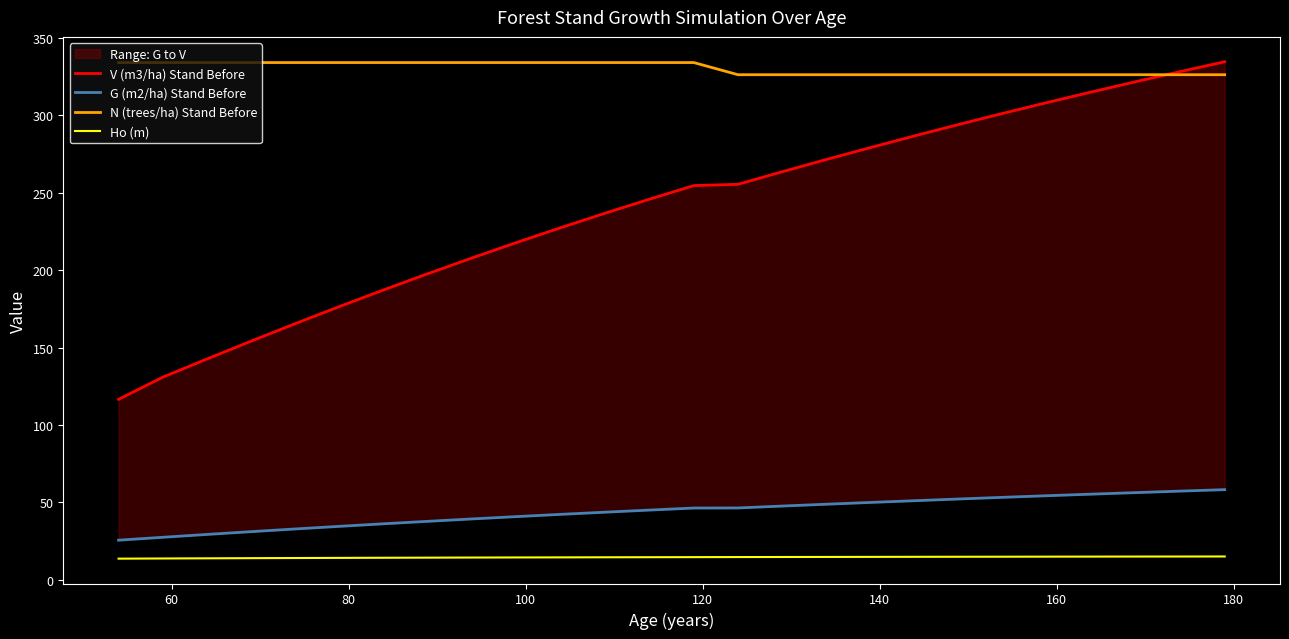

How many lines are shown in the chart?

4